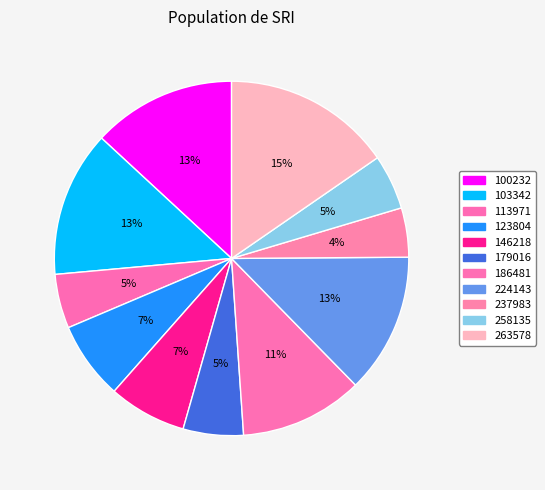

Is 237983 the majority of the pie?

No